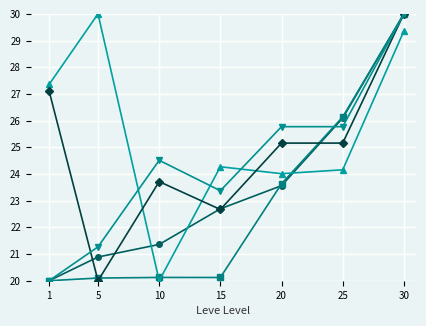

What is the difference between the highest and lowest values at 15?

4.1